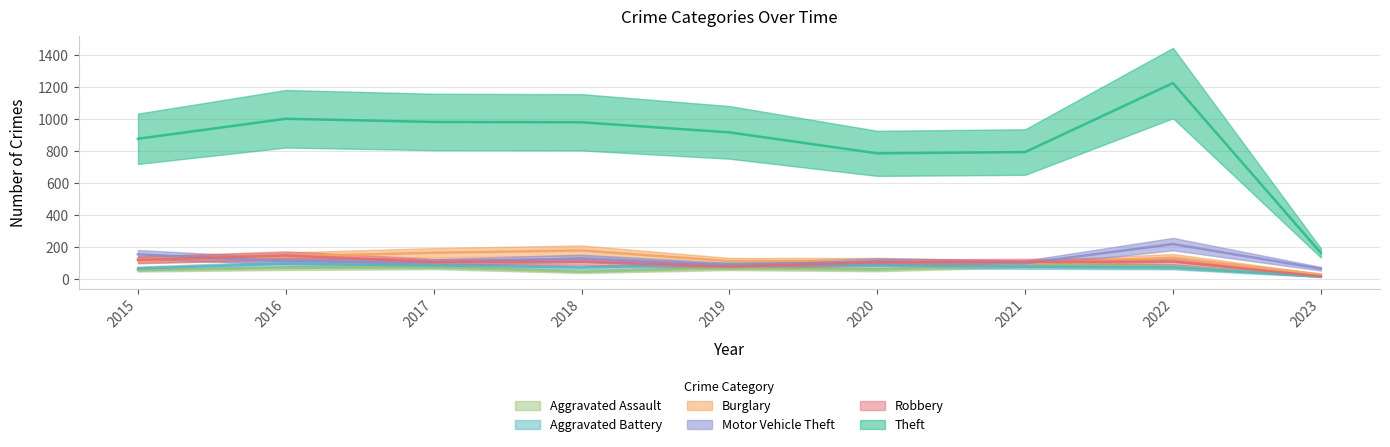

Rank the categories by Burglary value from lowest to highest.

2023, 2021, 2019, 2020, 2015, 2022, 2016, 2017, 2018